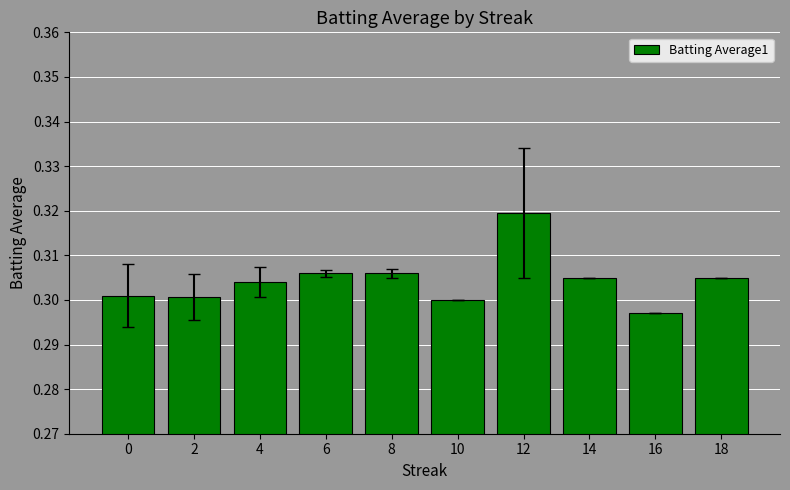

Is it true that the value at 0 is 0.1?

False